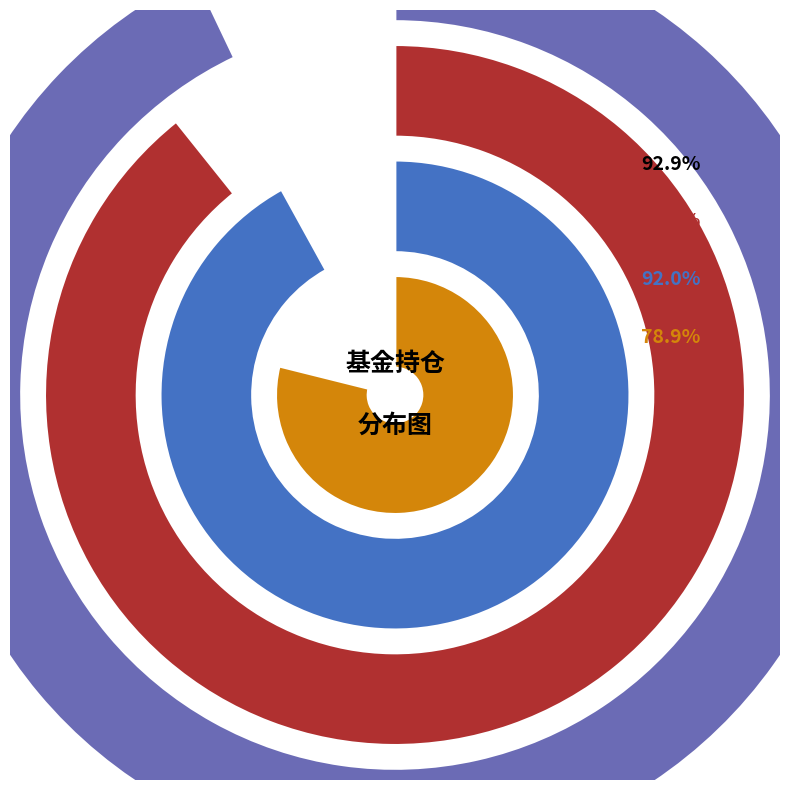

To the nearest percent, what is the difference between the 华商智能生活灵活配置混合 and 华商新兴活力灵活配置混合 slice percentages?

25%